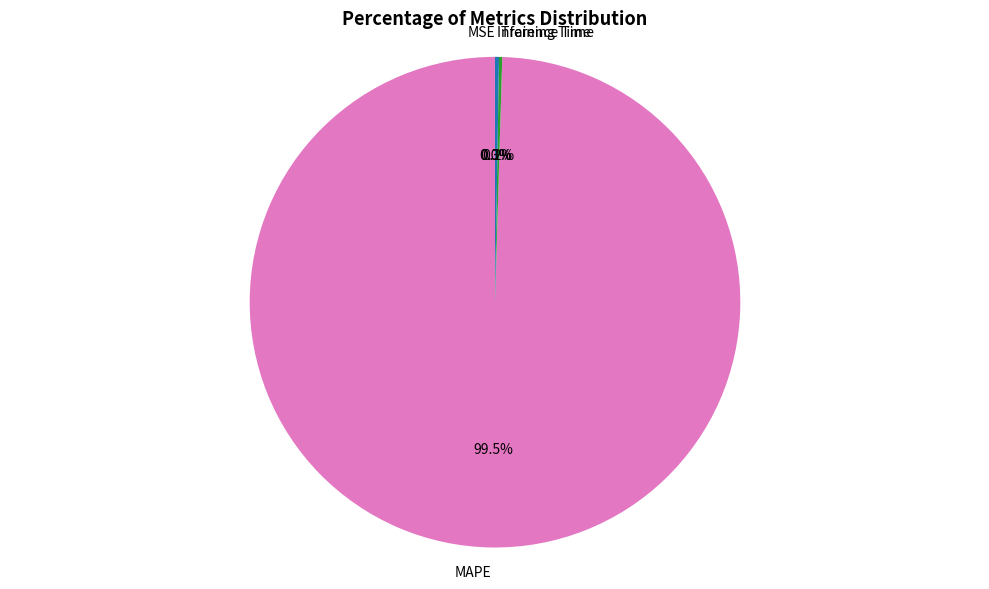

Which category has the biggest portion of the pie?

MAPE